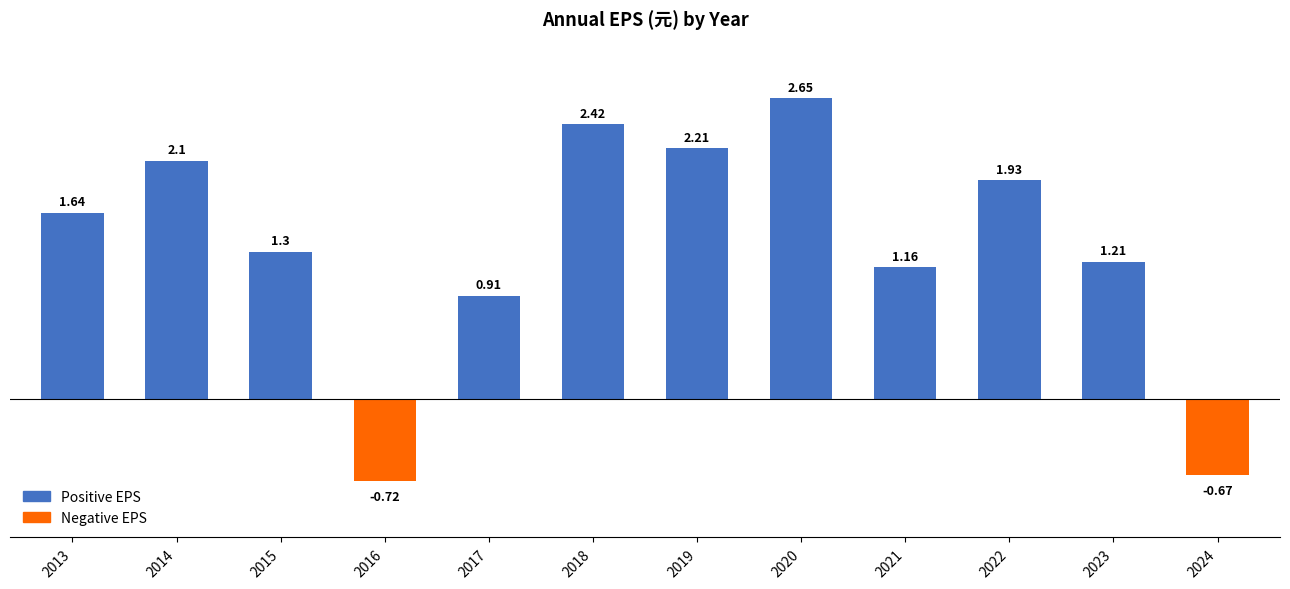

Where does the data first go above 1?

2013